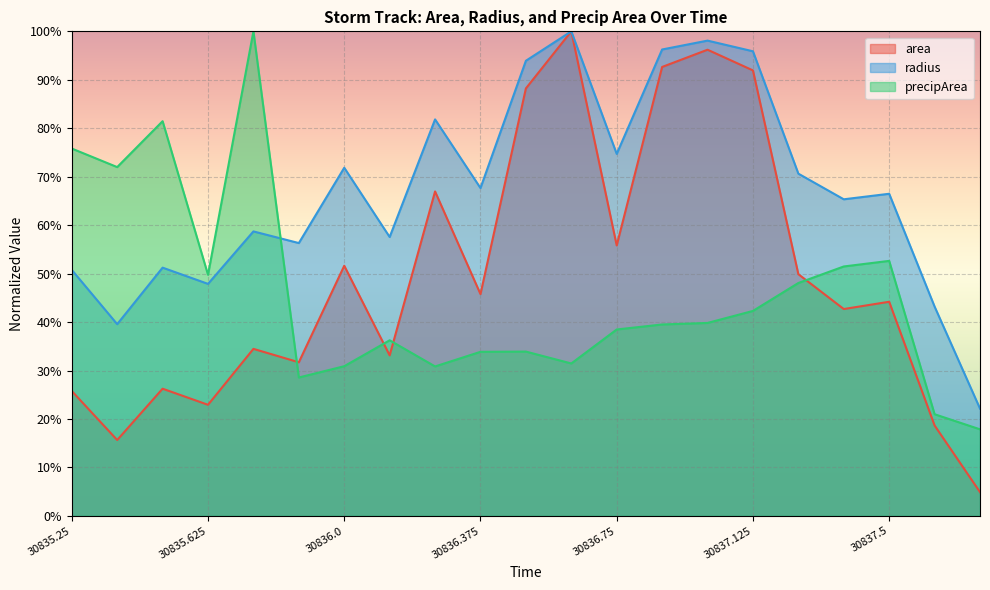

What position from the left is 30836.125?

8